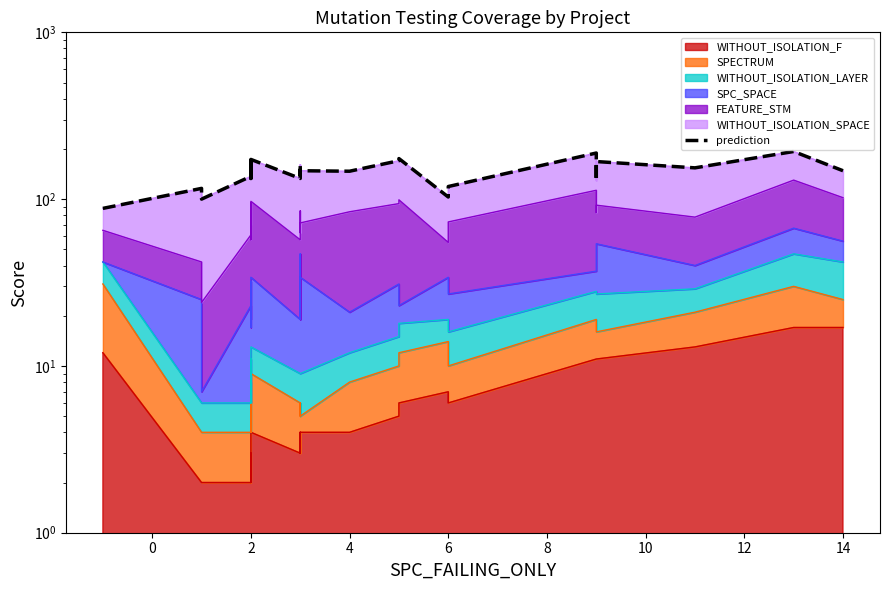

Reading right to left, what are all the values shown in this chart?

148	193	154	168	129	189	119	103	175	170	147	148	139	161	133	173	133	171	146	171	137	100	116	88